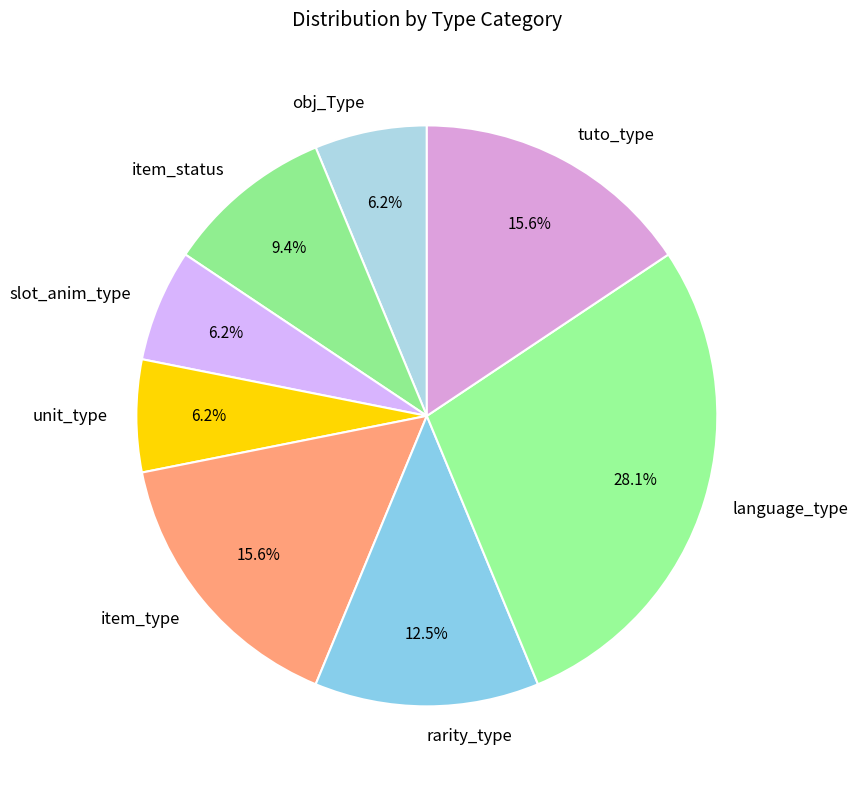

What is the ratio of the value at item_status to the value at obj_Type?

1.5